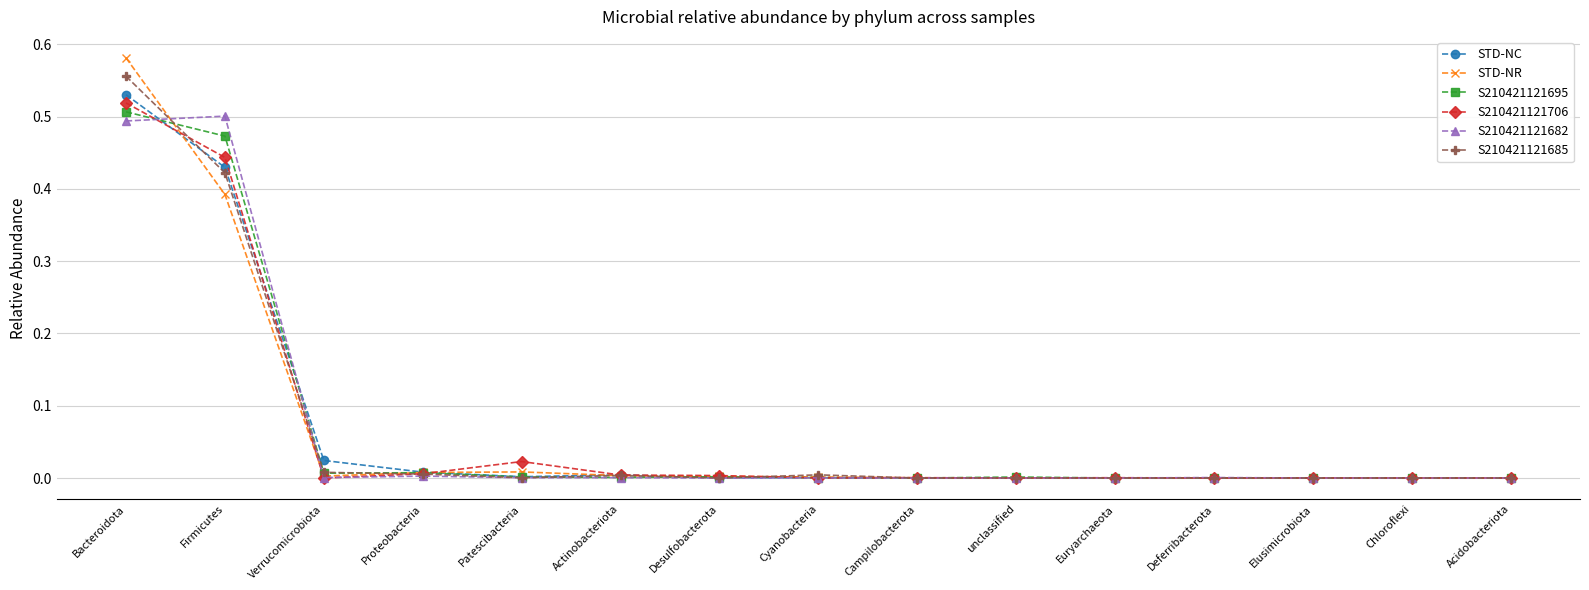

At which category is the sum across all series the highest?

Bacteroidota